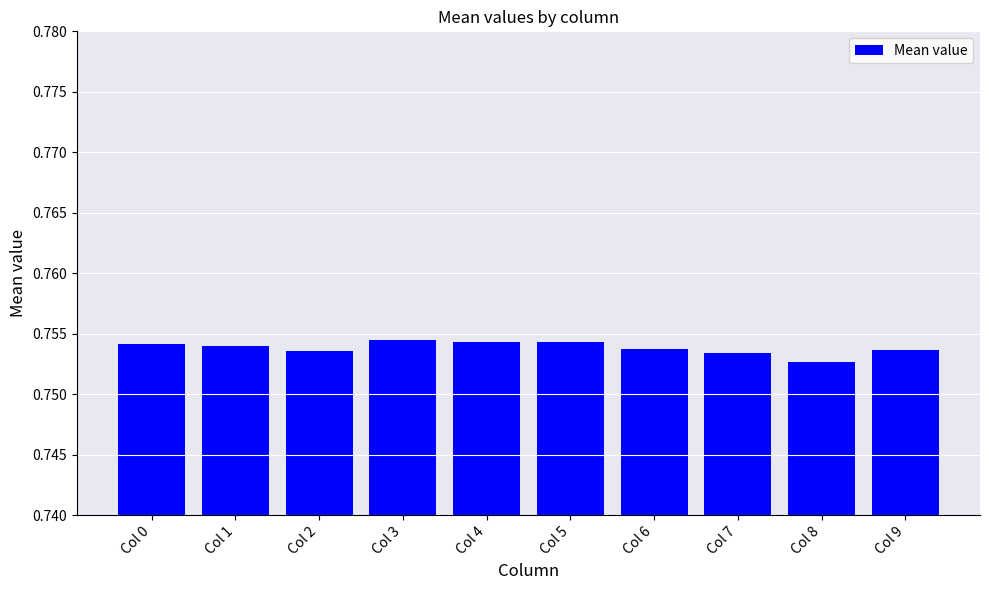

How many values are between 0 and 1?

10